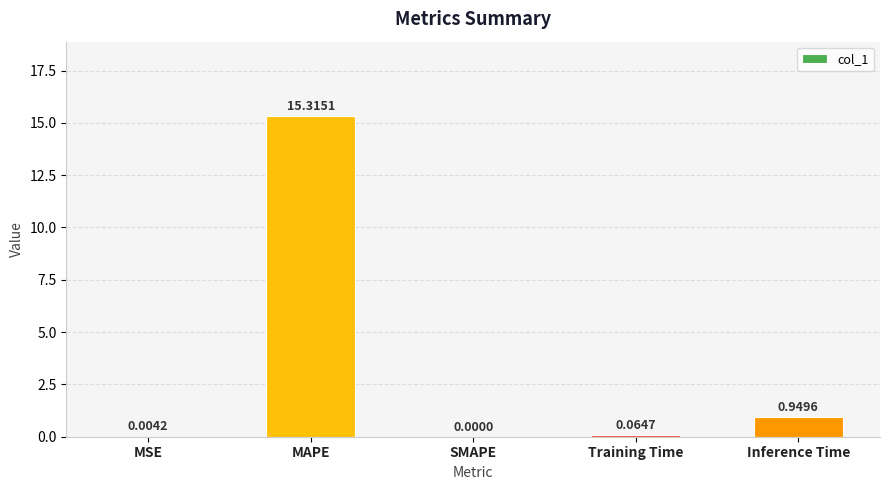

Count the number of data series in this chart.

1